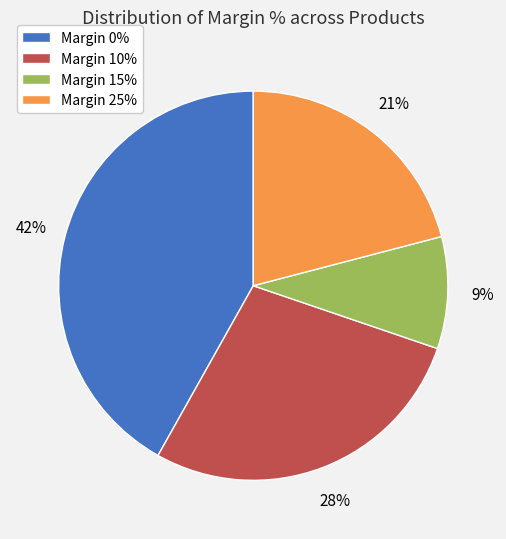

Count the number of slices in the pie.

4